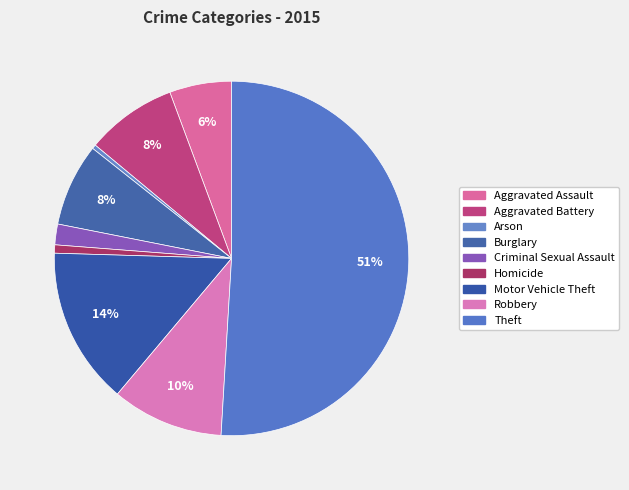

What percentage is NOT represented by Theft?

49.1%